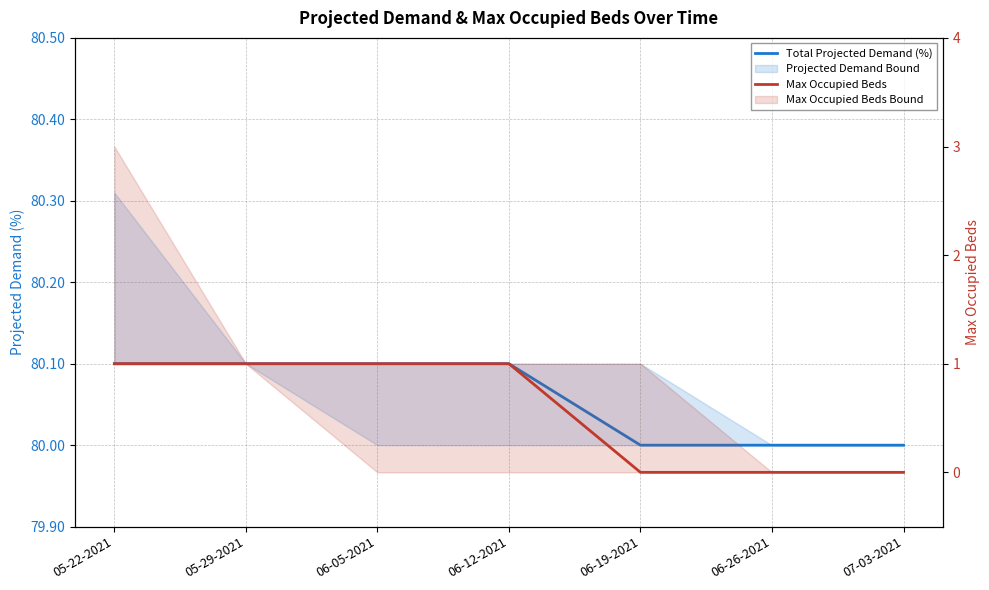

How many lines are shown in the chart?

2